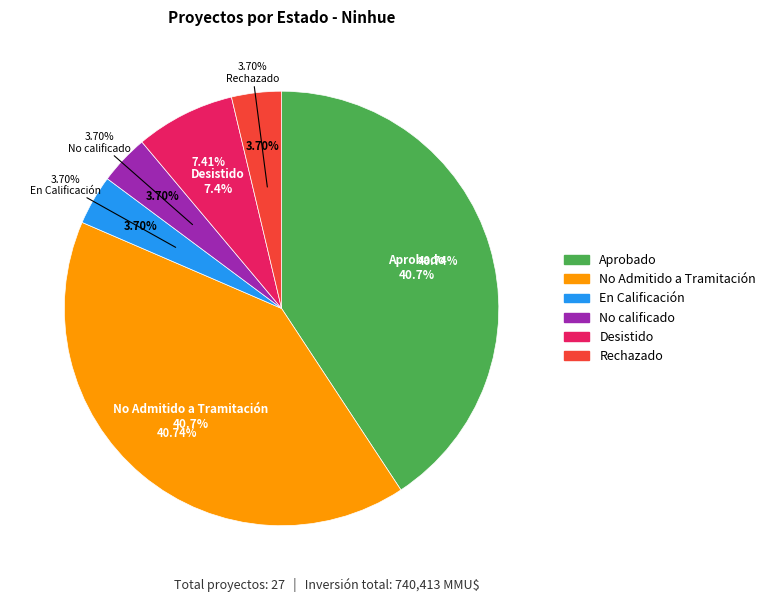

Rank the categories by value from highest to lowest.

Aprobado, No Admitido a Tramitación, Desistido, En Calificación, No calificado, Rechazado